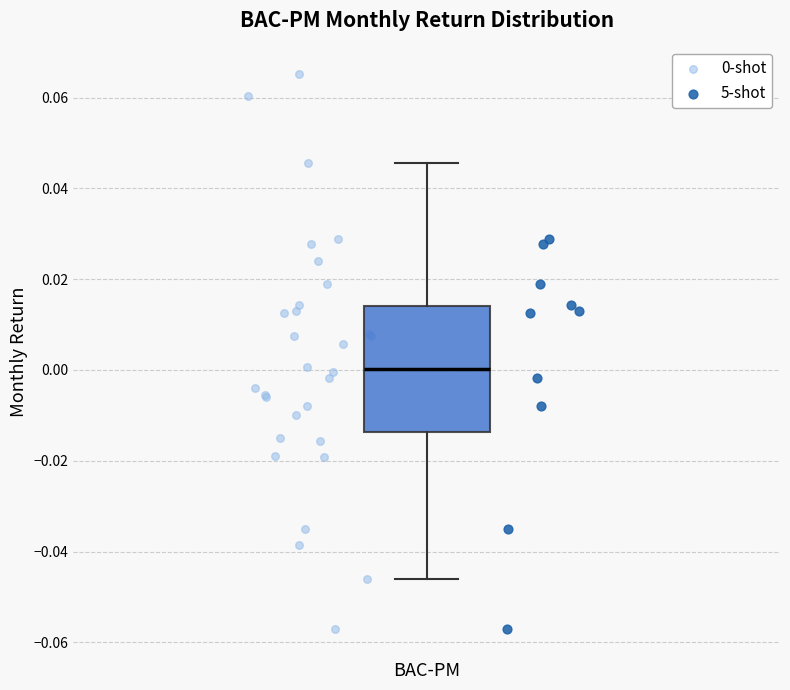

Where does the upper whisker of the box for BAC-PM end on the y-axis? The values are not printed on the chart, so give them approximately, as read against the axis.

0.046